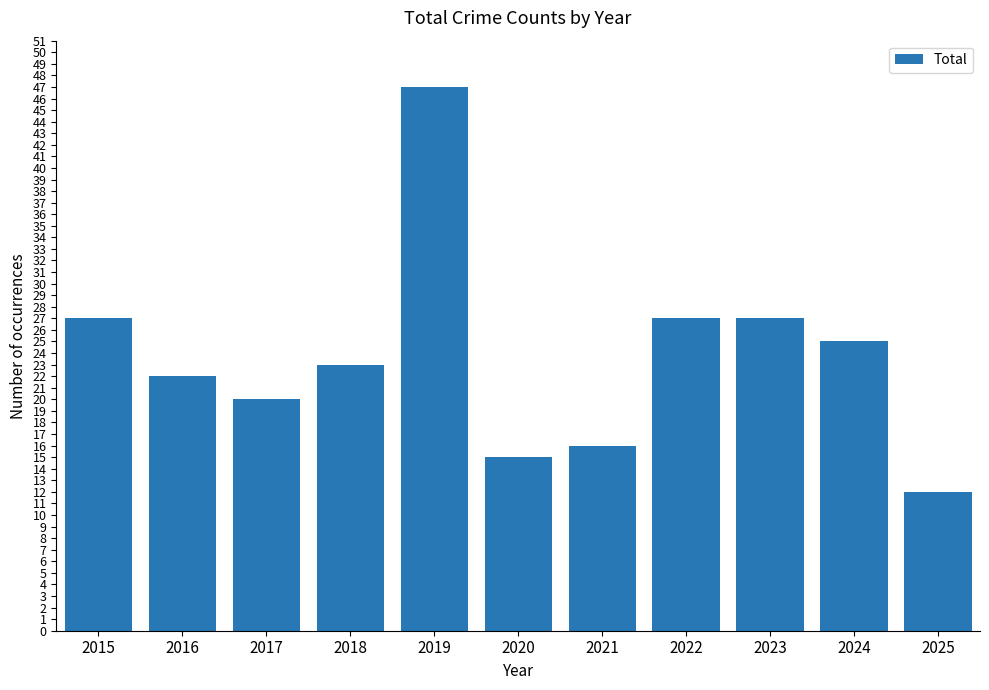

What is the value of the 10th bar from the left?

25